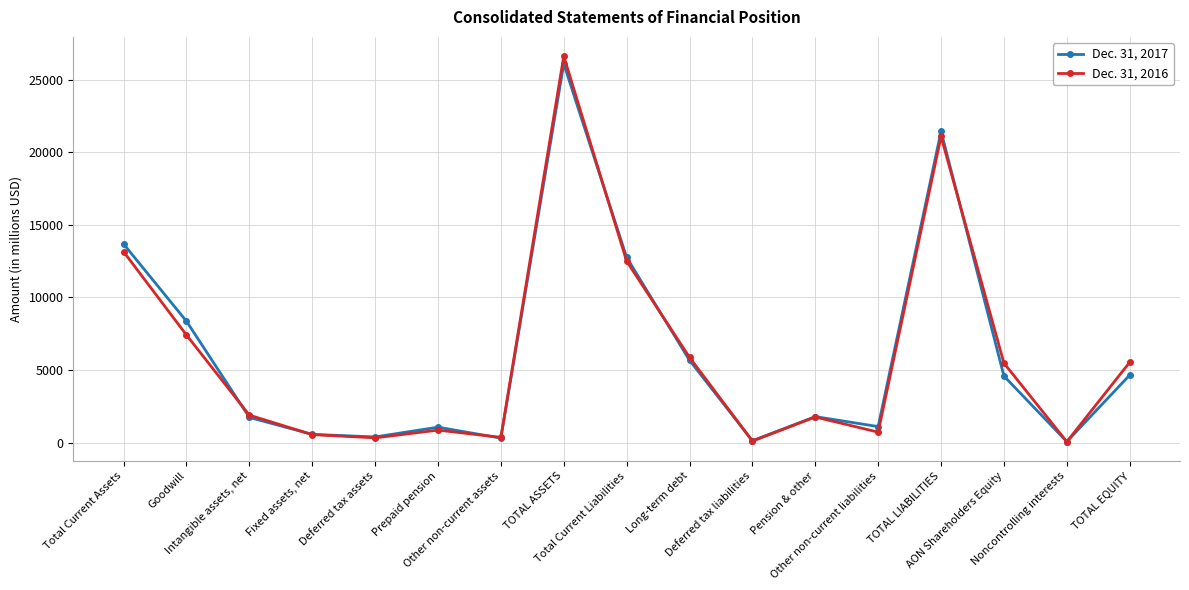

What is the total value across all series at TOTAL LIABILITIES?

42523